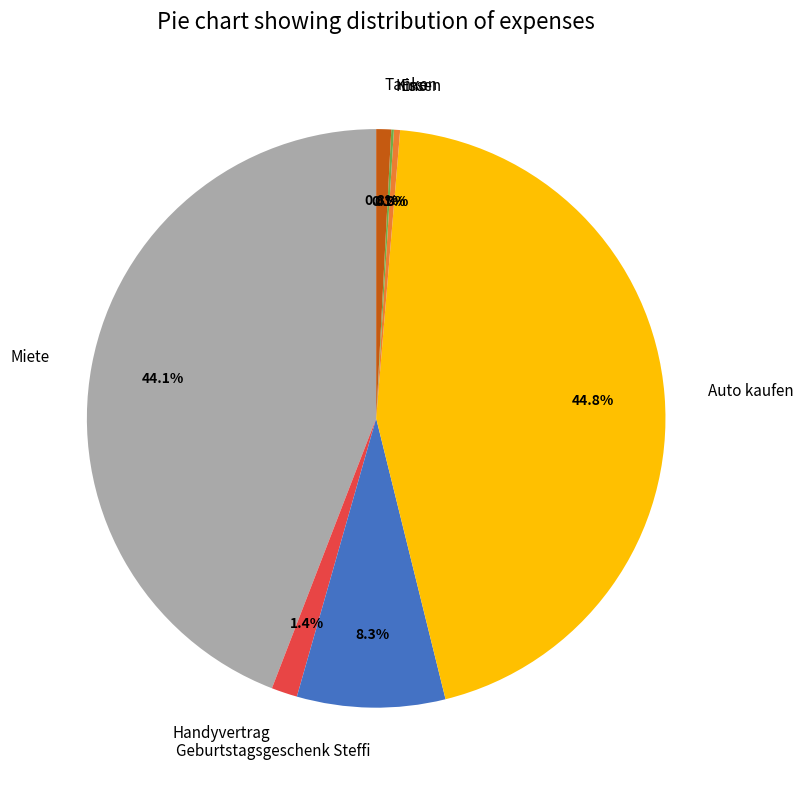

To the nearest percent, what percentage of the pie is Geburtstagsgeschenk Steffi?

8%